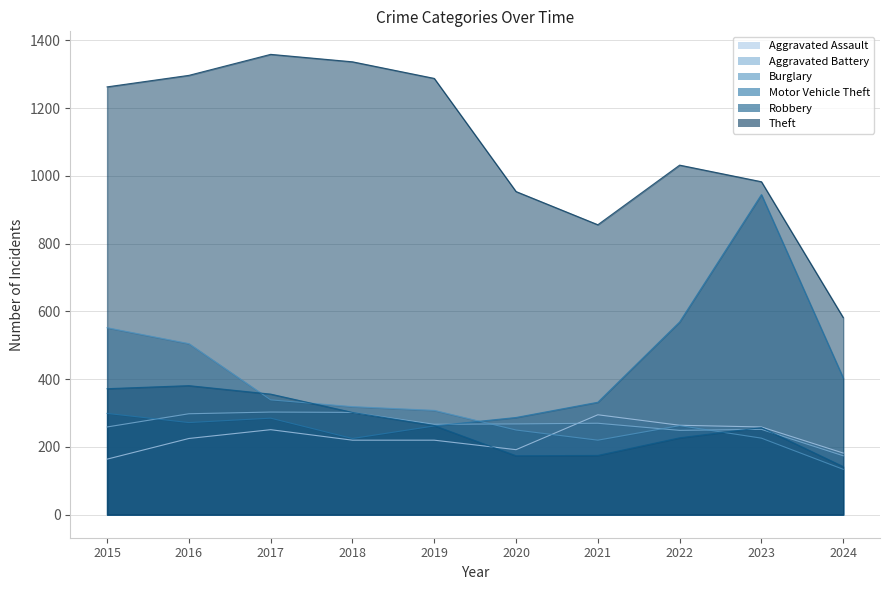

Where does the Burglary series first go above 308?

2015